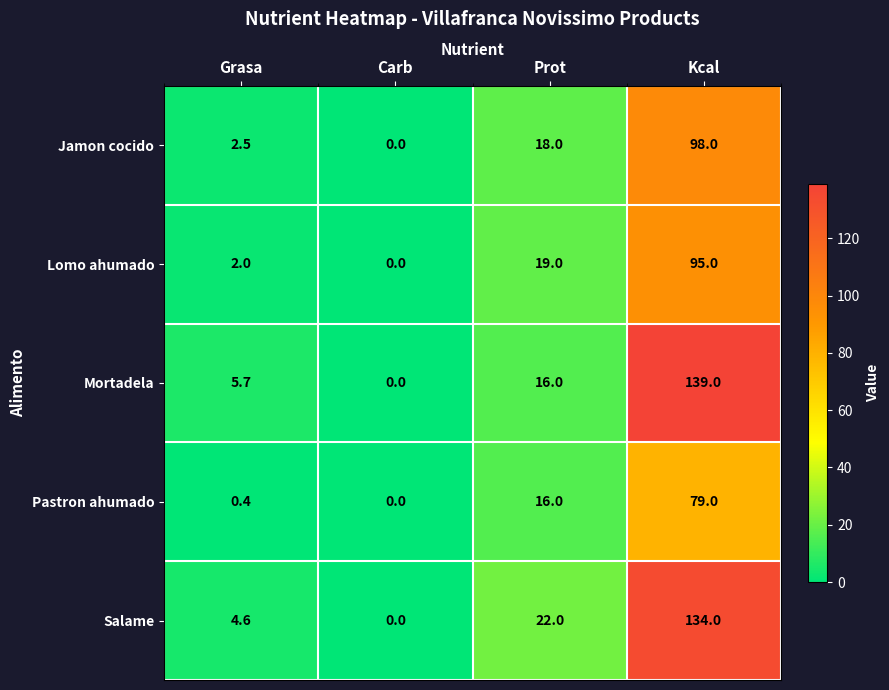

What is the difference between the maximum and minimum values in the Pastron ahumado series?

79.0